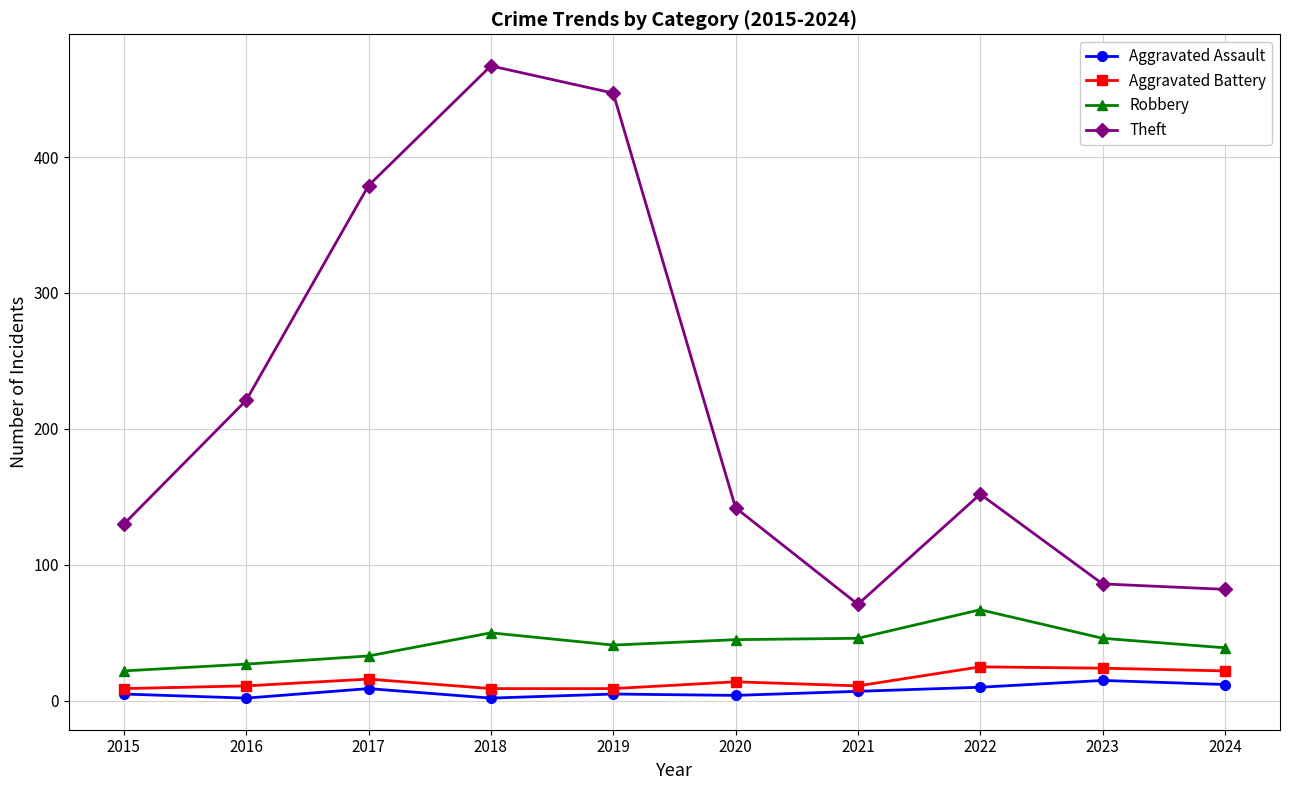

What is the difference between the maximum and minimum values in the Aggravated Battery series?

16